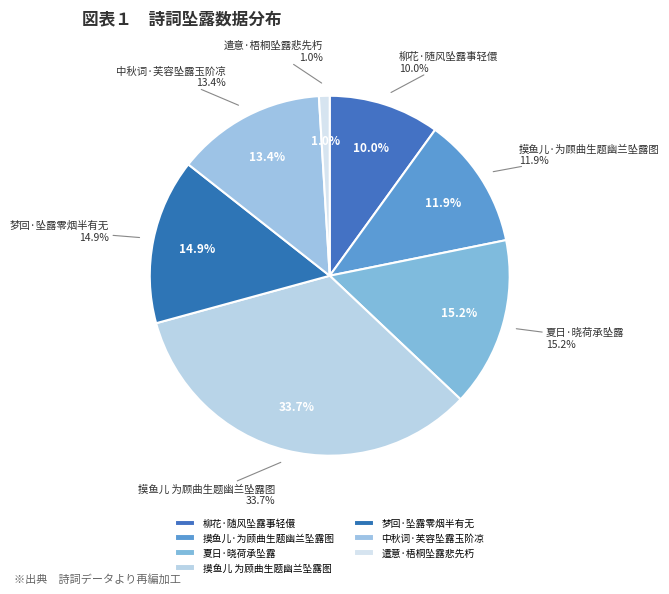

The 遣意·梧桐坠露悲先朽 slice represents 11% of the pie. True or false?

False